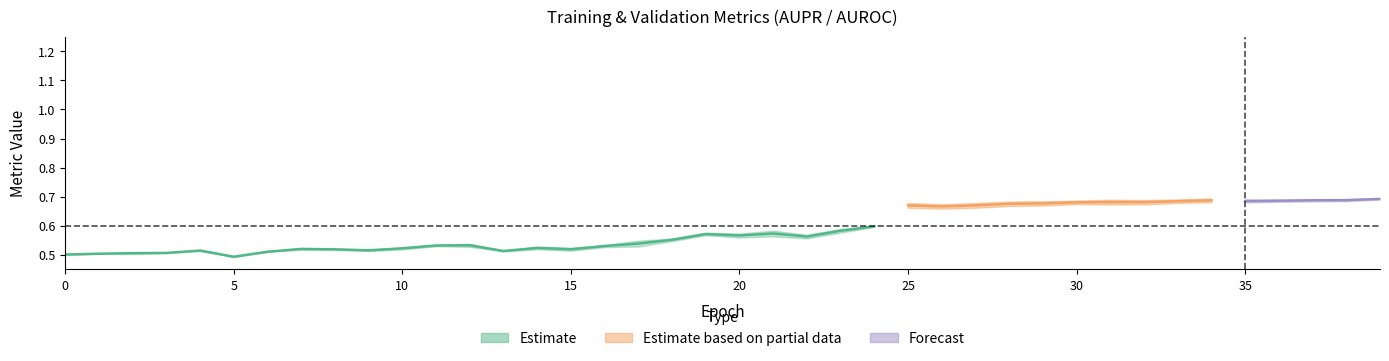

What is the value of the val_AUPR point at the 39th from the left?

0.7